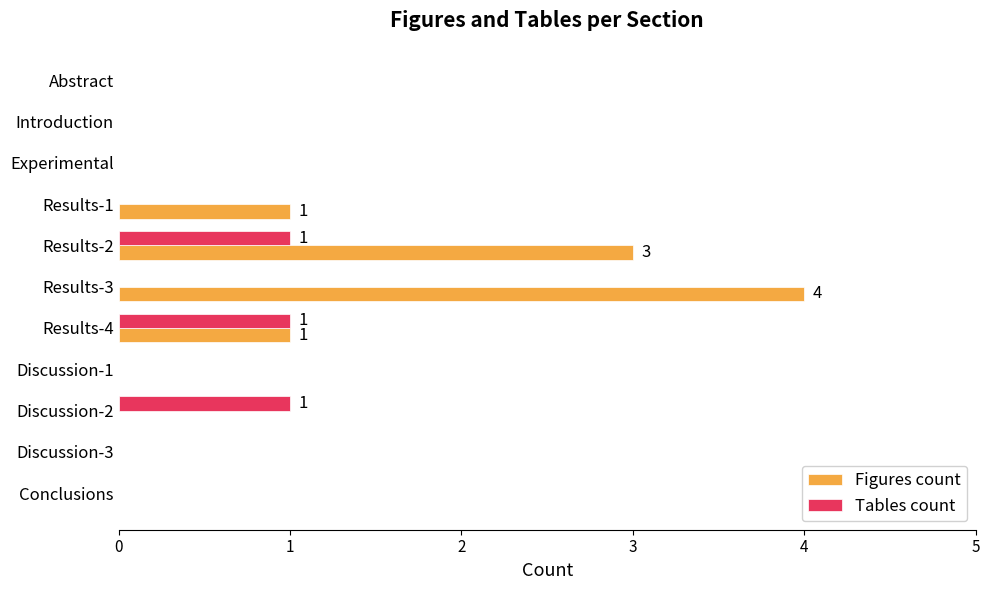

Which series has the largest total across all categories?

Figures count